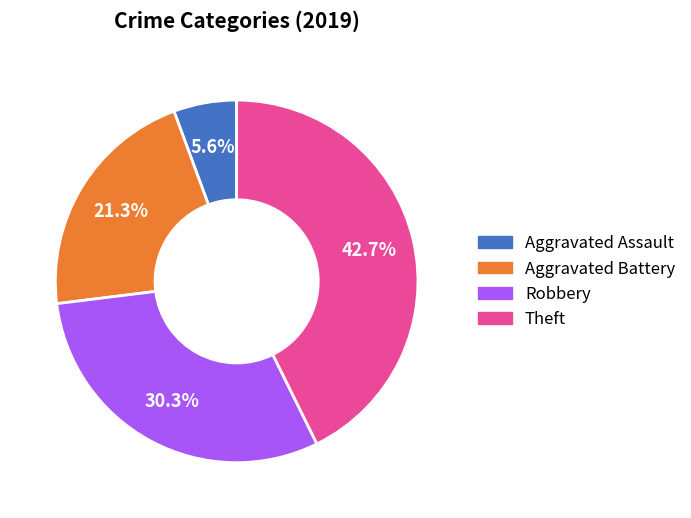

What is the smallest slice in the pie chart?

Aggravated Assault